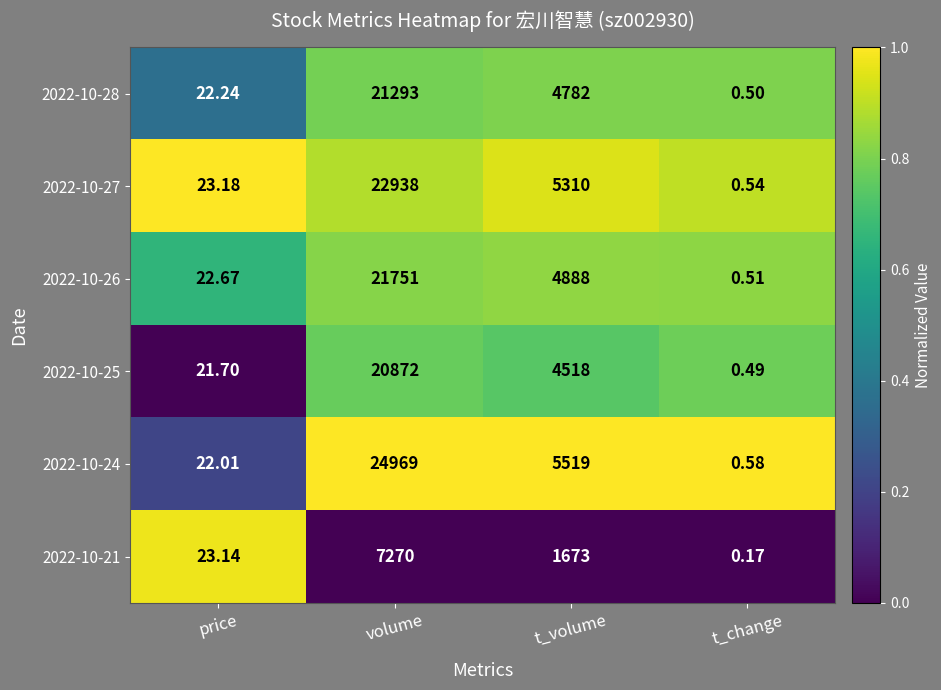

Which category has the lowest value in the 2022-10-27 series?

t_change